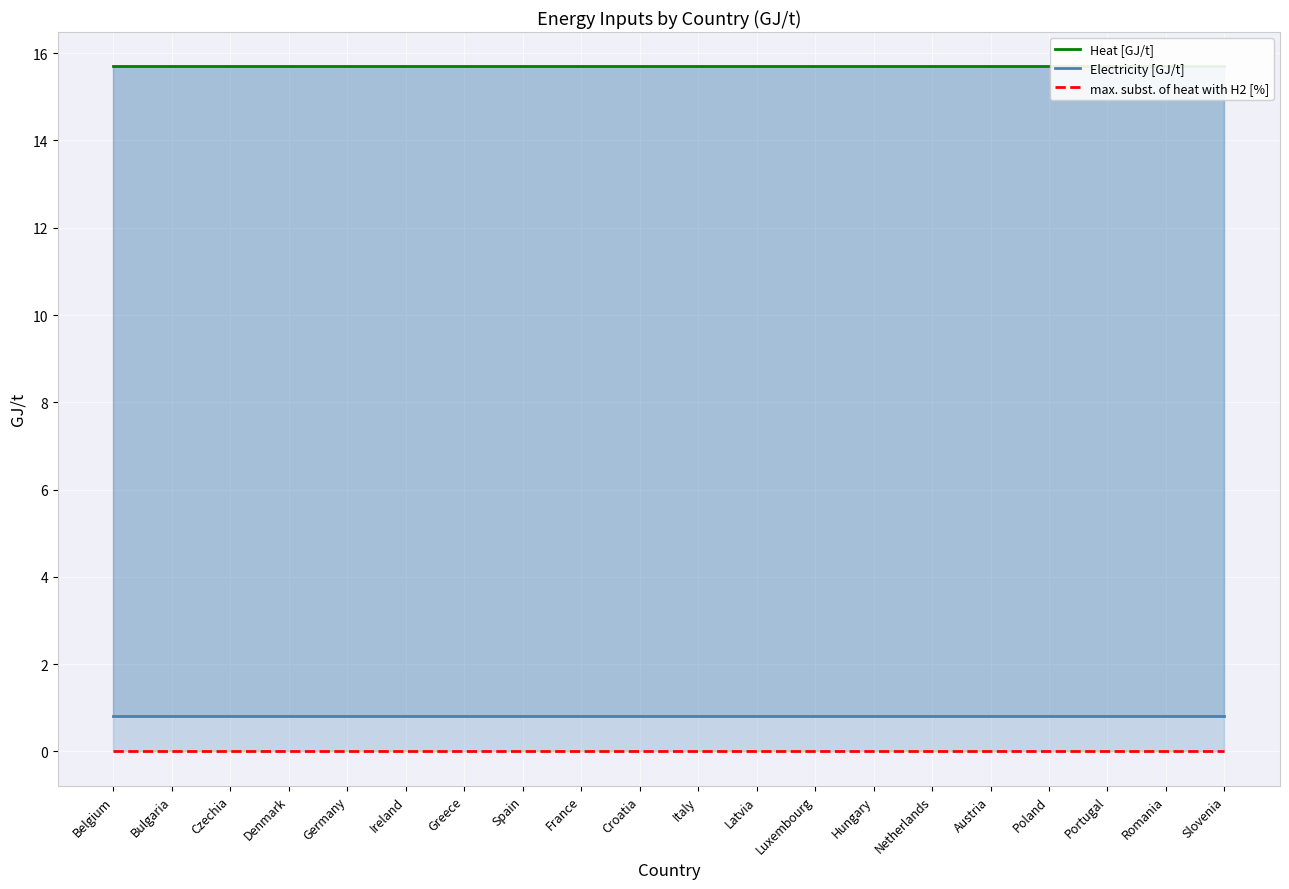

Which series has the widest spread of values?

Heat [GJ/t]